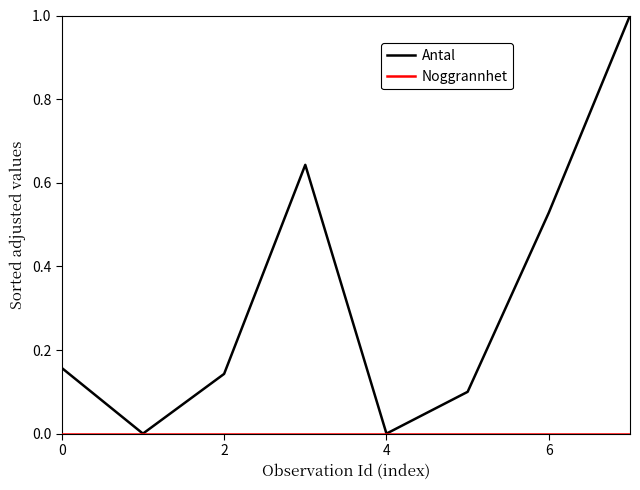

What is the greatest value displayed?

1.0